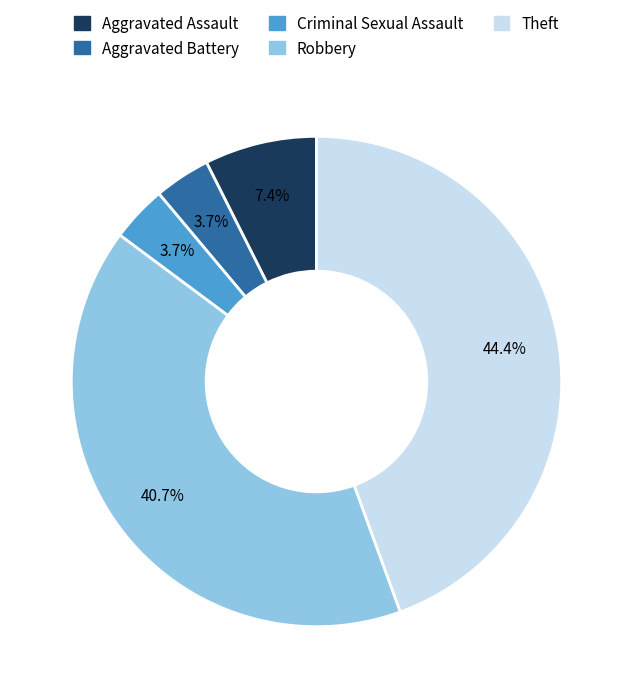

How much of the chart is everything except Criminal Sexual Assault?

96.3%